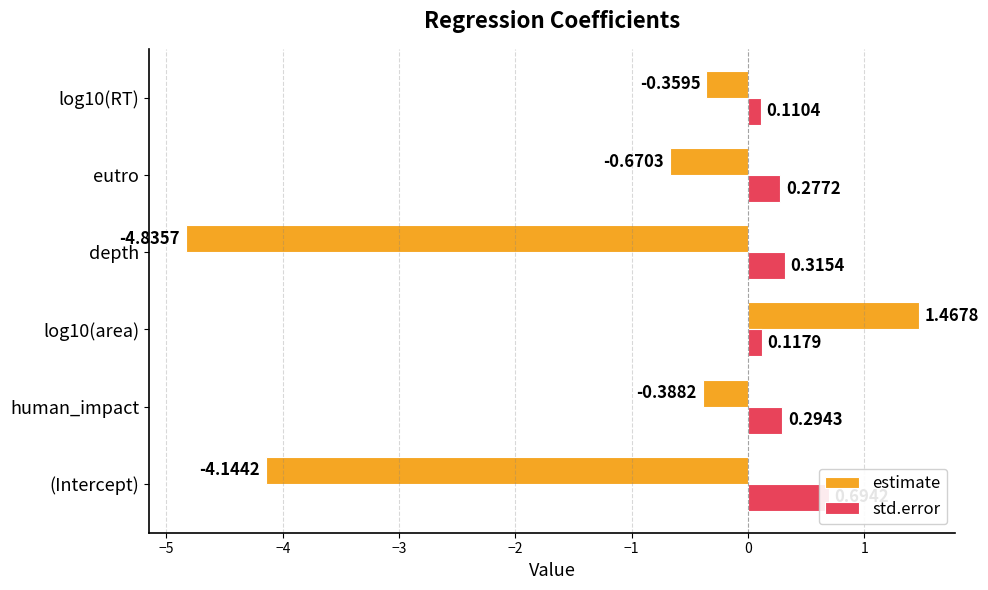

The estimate series shows -0.6 at log10(RT). True or false?

False